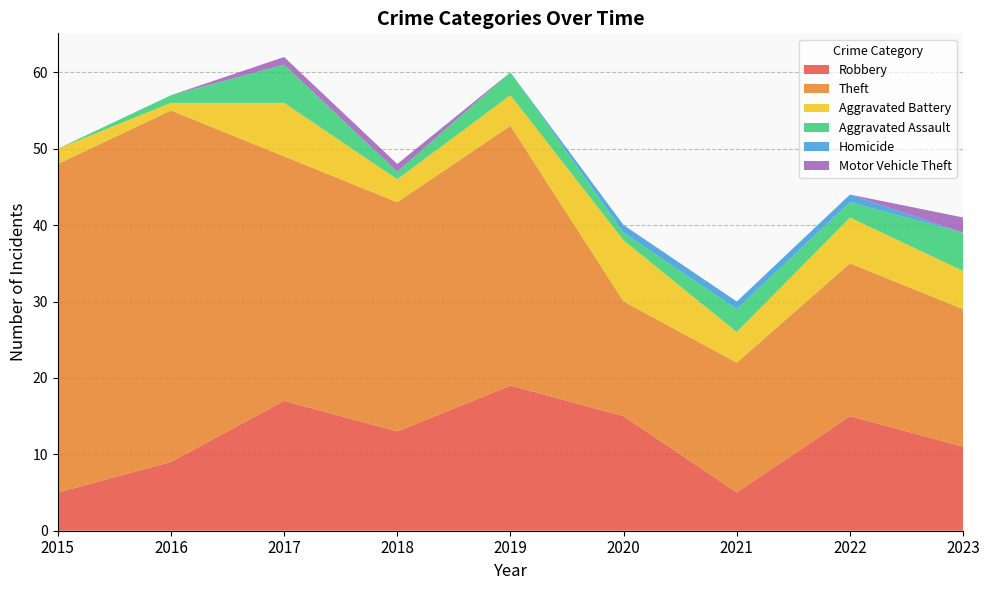

Reading left to right, extract all data points from this chart.

Robbery: 2015=5	2016=9	2017=17	2018=13	2019=19	2020=15	2021=5	2022=15	2023=11
Theft: 2015=43	2016=46	2017=32	2018=30	2019=34	2020=15	2021=17	2022=20	2023=18
Aggravated Battery: 2015=2	2016=1	2017=7	2018=3	2019=4	2020=8	2021=4	2022=6	2023=5
Aggravated Assault: 2015=0	2016=1	2017=5	2018=1	2019=3	2020=1	2021=3	2022=2	2023=5
Homicide: 2015=0	2016=0	2017=0	2018=0	2019=0	2020=1	2021=1	2022=1	2023=0
Motor Vehicle Theft: 2015=0	2016=0	2017=1	2018=1	2019=0	2020=0	2021=0	2022=0	2023=2